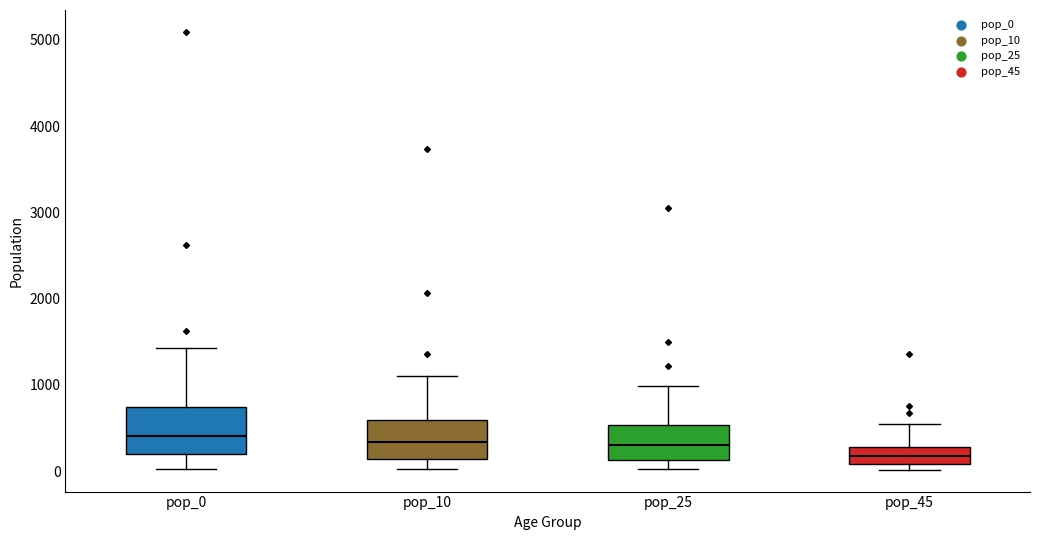

Reading left to right, read every box against the y-axis: the position of its median line, the range the box covers, and the ends of its whiskers. The values are not printed on the chart, so give them approximately, as read against the axis.

pop_0: median 400, box 200 to 700, whiskers 0 to 1400
pop_10: median 300, box 100 to 600, whiskers 0 to 1100
pop_25: median 300, box 100 to 500, whiskers 0 to 1000
pop_45: median 200, box 100 to 300, whiskers 0 to 600